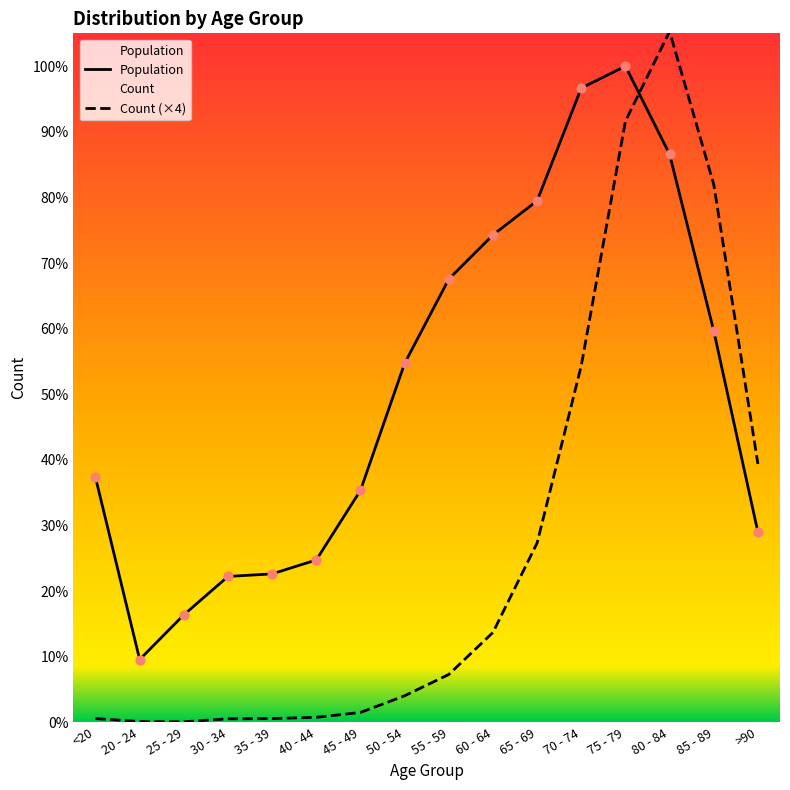

What are all the series names shown in the legend?

Count, Population